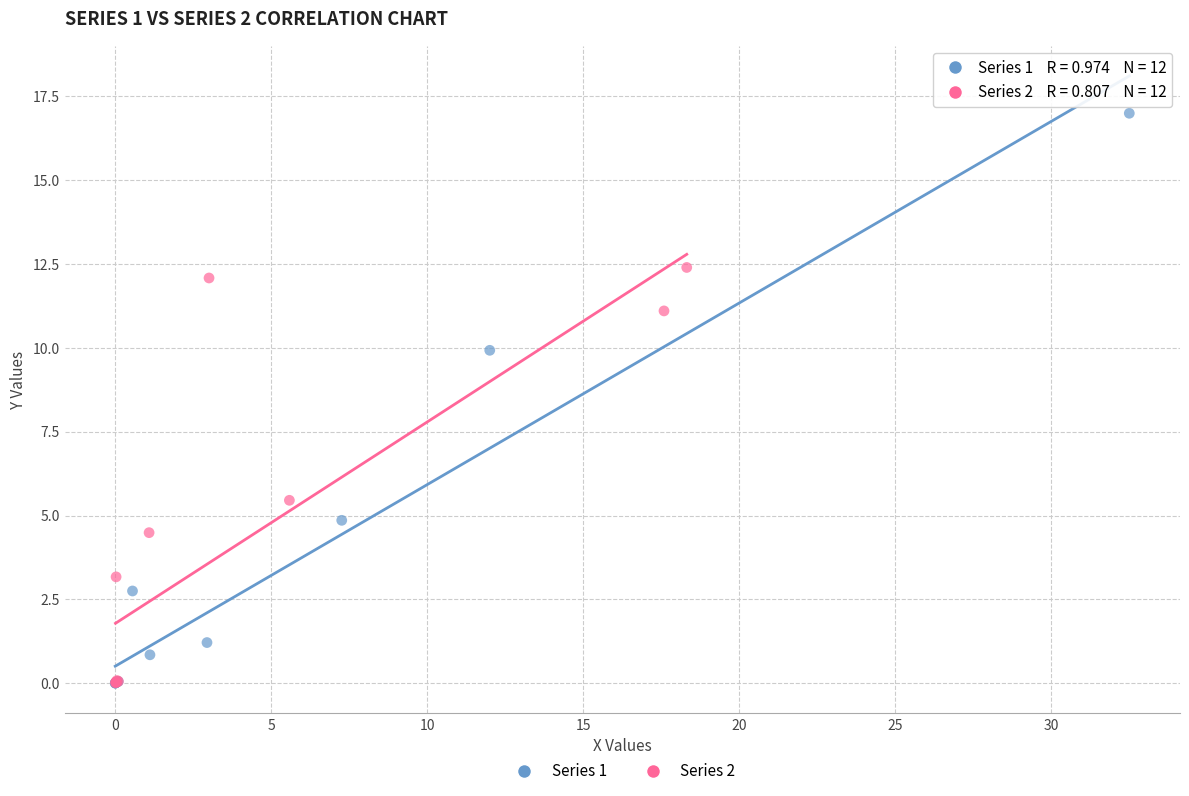

Which series reaches the maximum Y coordinate?

Series 1